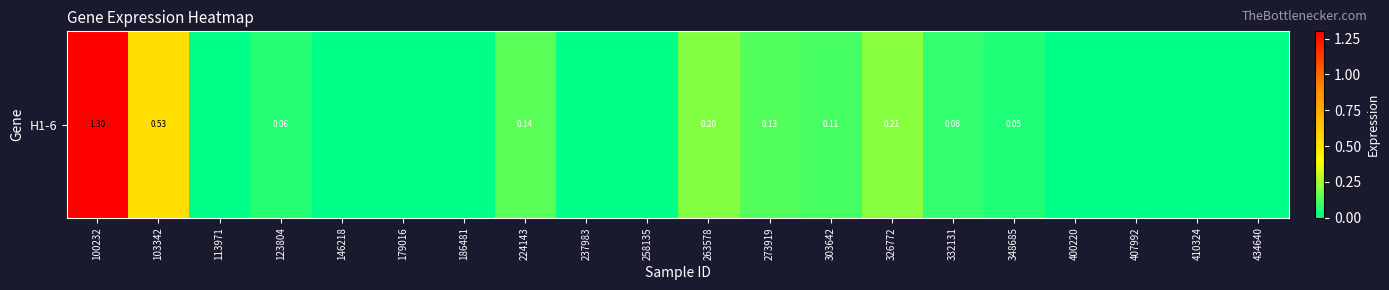

What is the change in value from 179016 to 224143?

+0.1